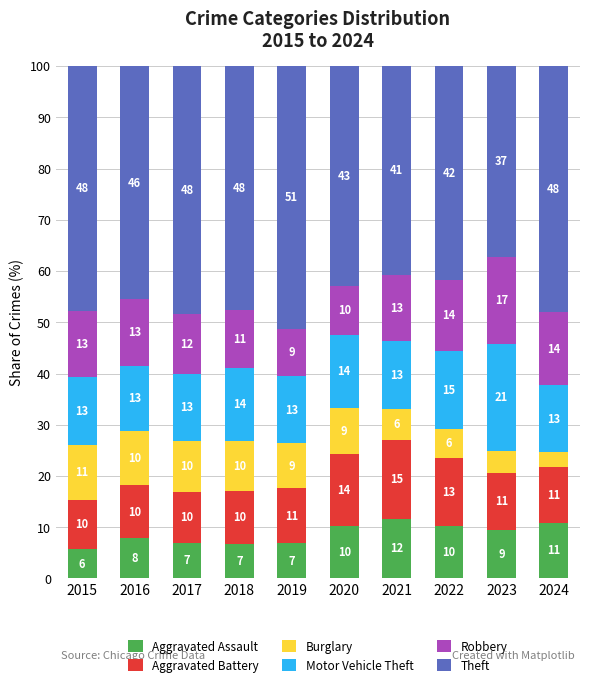

What is the total value across all series at 2018?

100.0